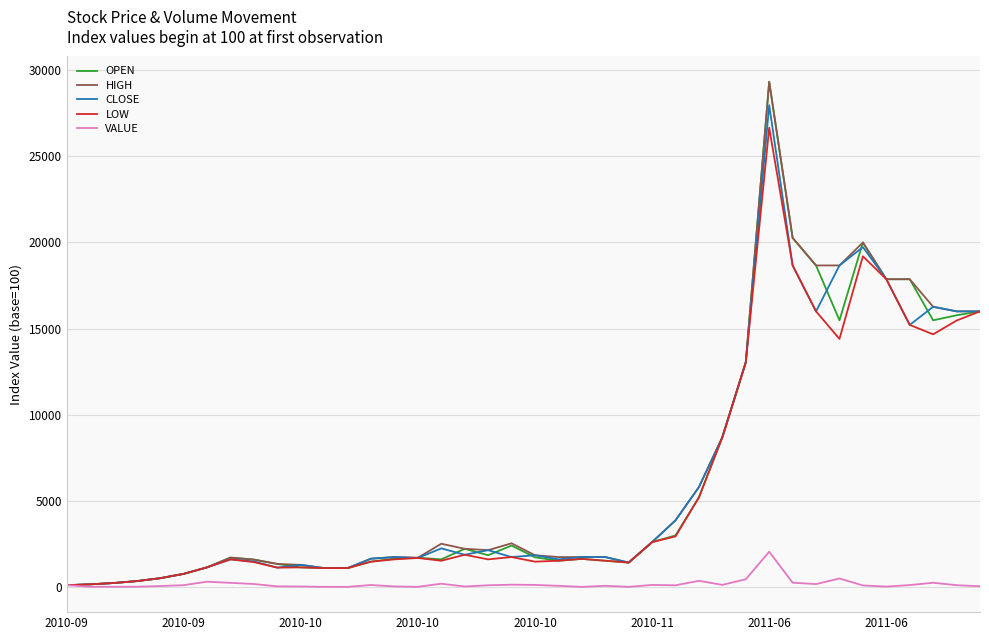

What is the maximum value for HIGH?

29333.3